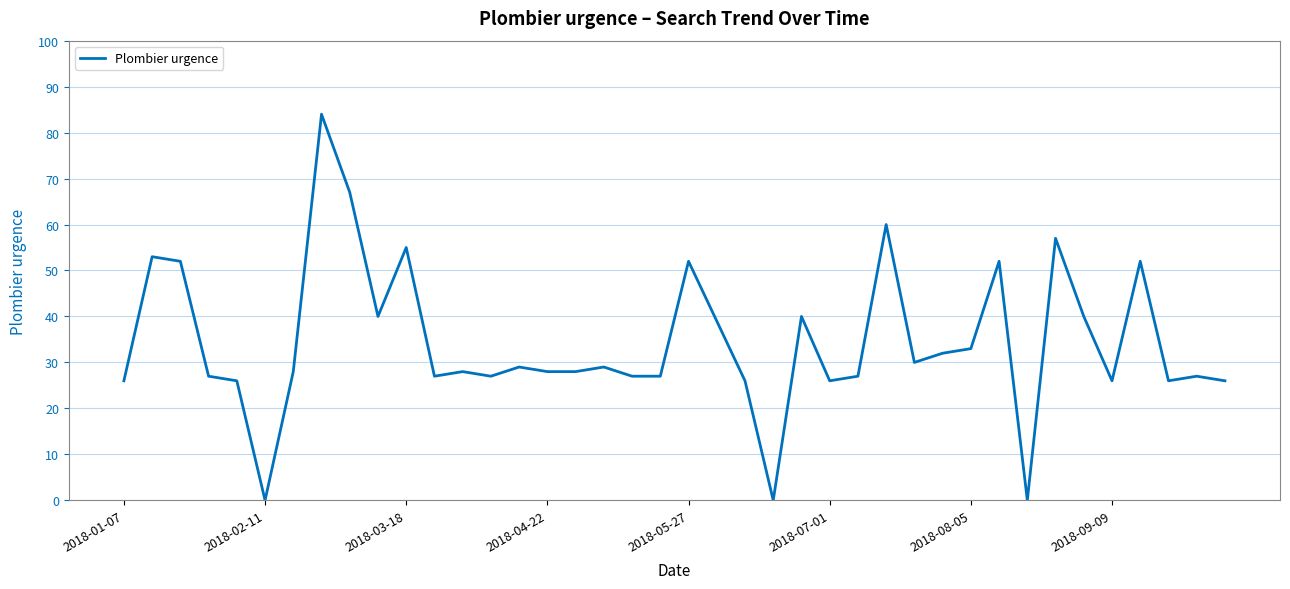

What is the maximum value shown in the chart?

84